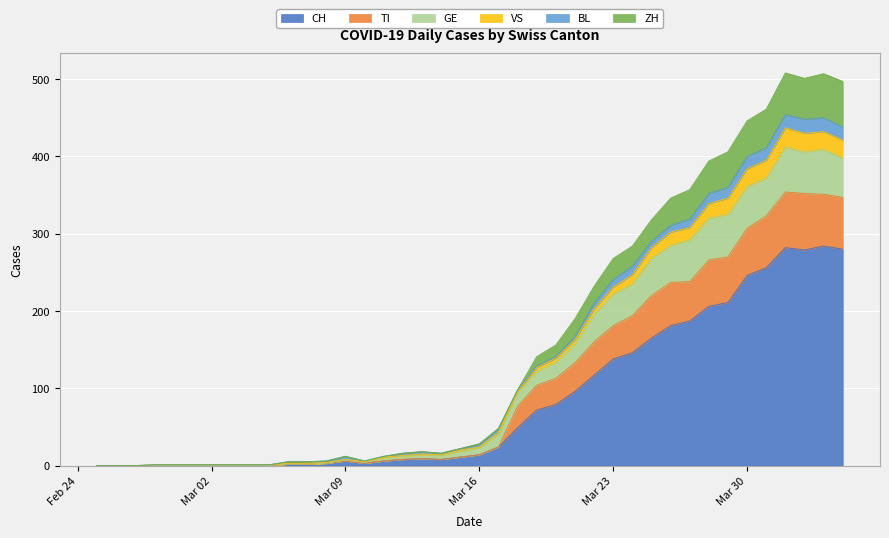

What is the maximum value for CH?

284